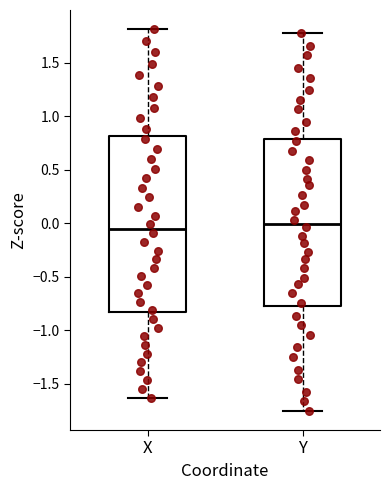

Where does the lower whisker of the box for Y end on the y-axis? The values are not printed on the chart, so give them approximately, as read against the axis.

-1.75